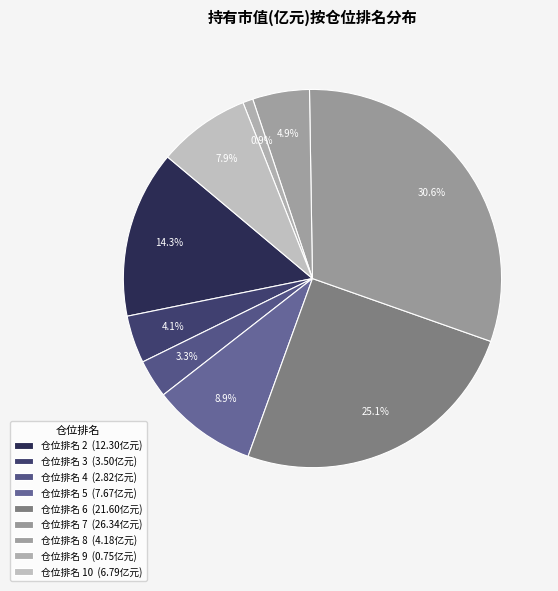

Count the number of slices in the pie.

9